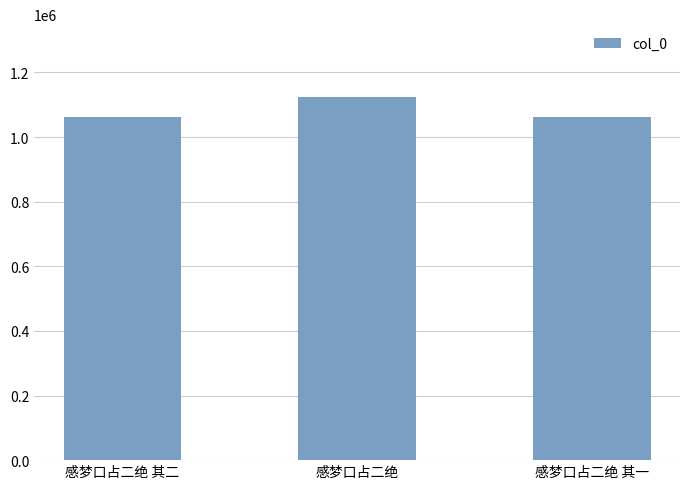

What is the smallest value displayed?

1062270